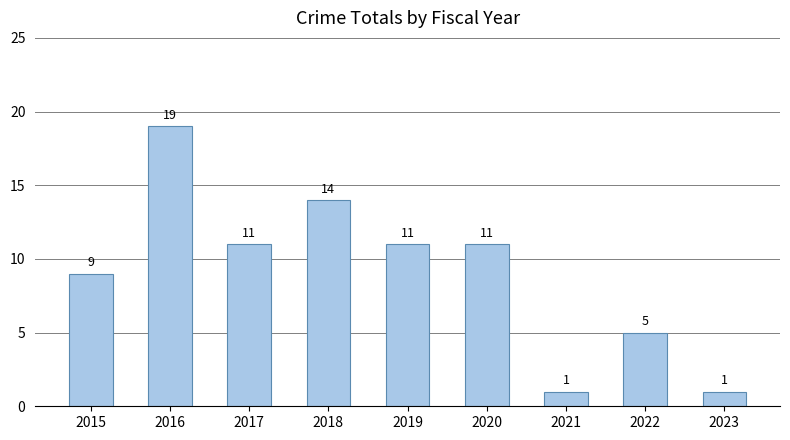

What is the difference between the values at 2015 and 2020?

2